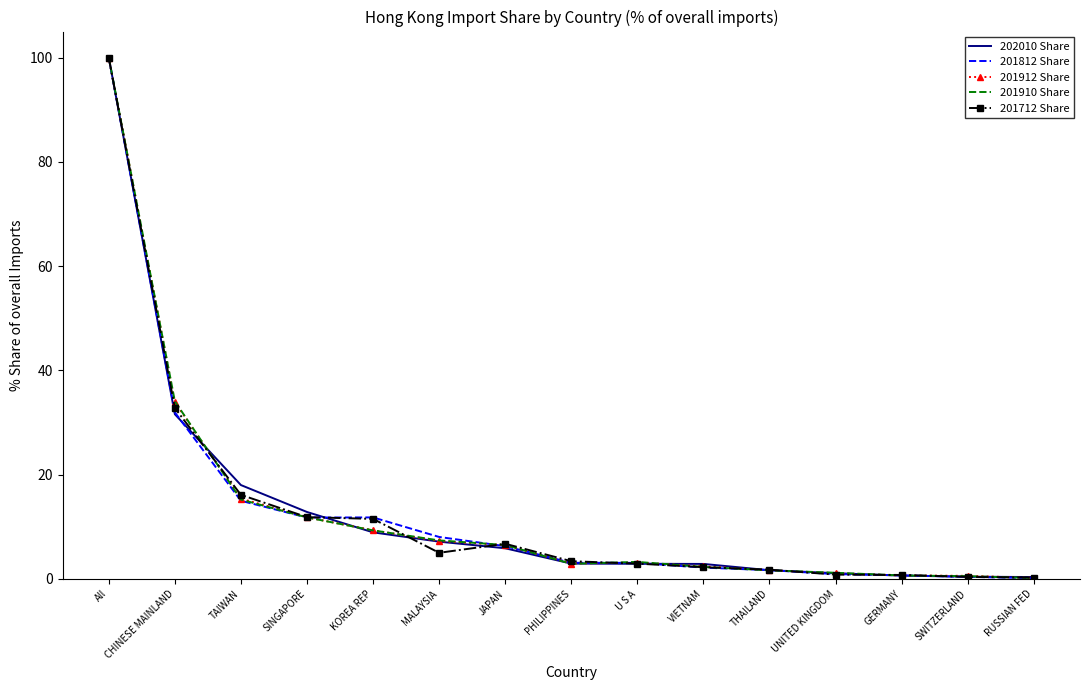

Between MALAYSIA and VIETNAM, which series saw the biggest shift?

201812 Share